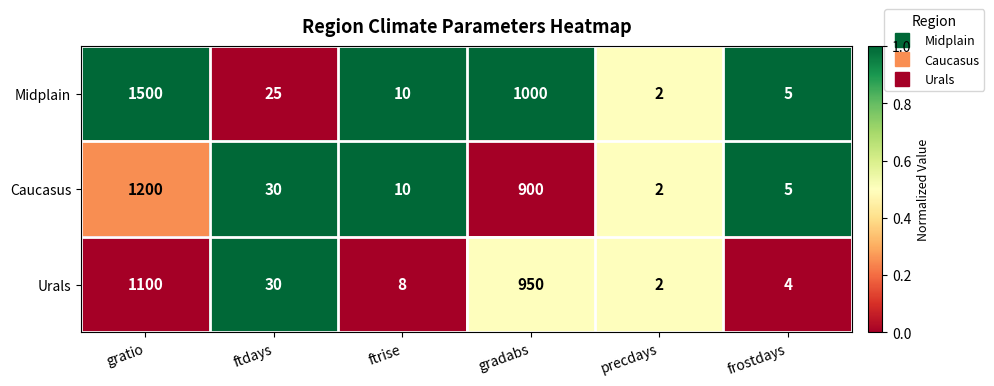

Which series has the largest total across all categories?

Midplain